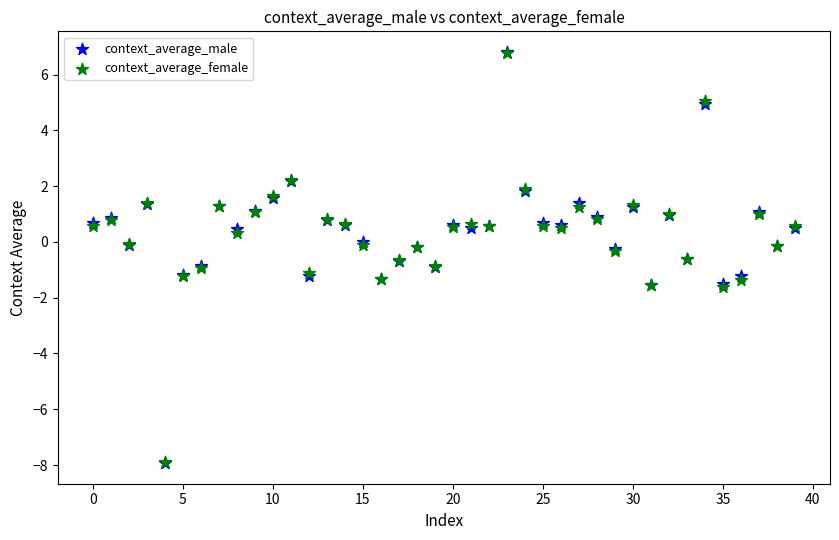

What are all the series names shown in the legend?

context_average_male, context_average_female